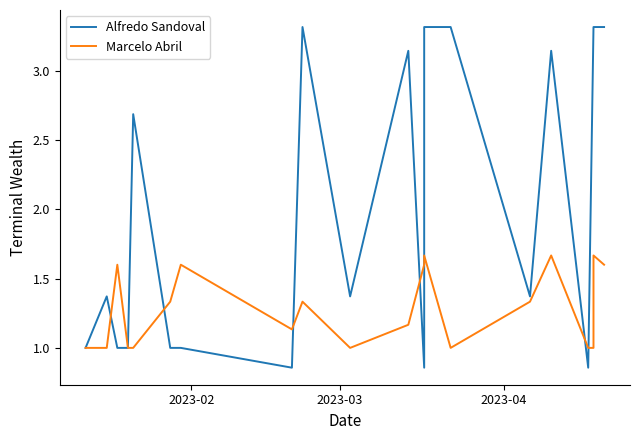

What is the lowest value of the Alfredo Sandoval series?

0.9